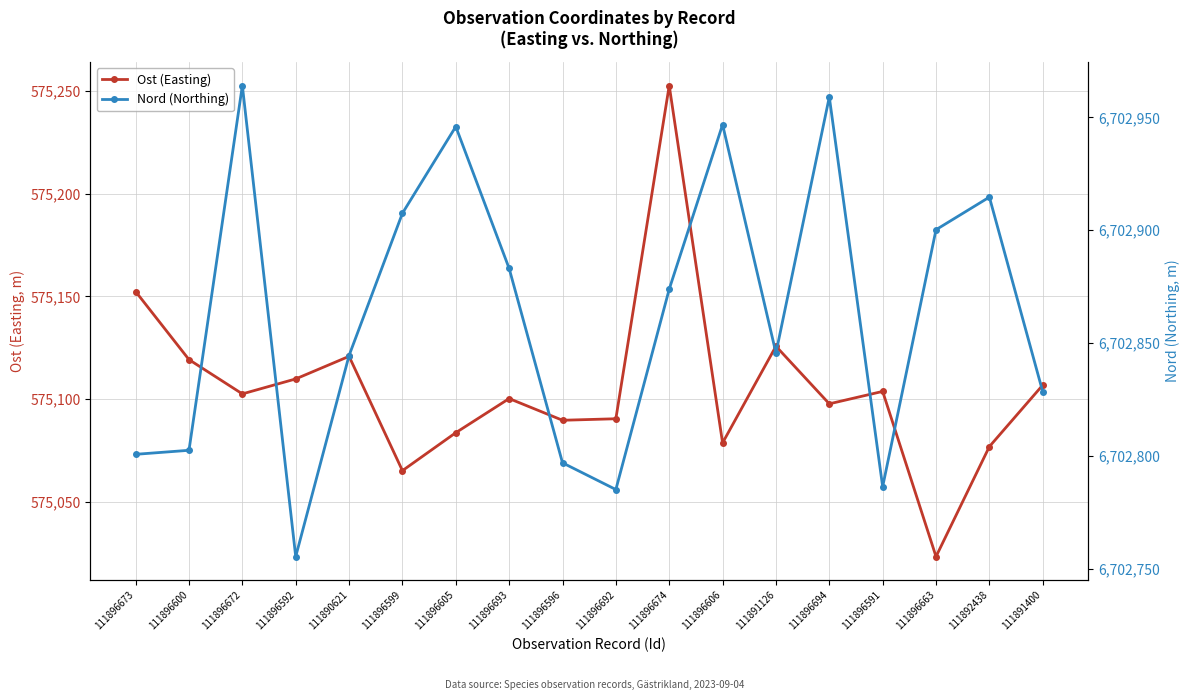

Reading left to right, extract all data points from this chart.

Ost (Easting): 111896673=575152.3	111896600=575119.1	111896672=575102.5	111896592=575109.7	111890621=575120.7	111896599=575065.1	111896605=575083.6	111896693=575100.2	111896596=575089.6	111896692=575090.3	111896674=575252.6	111896606=575078.6	111891126=575125.7	111896694=575097.6	111896591=575103.7	111896663=575023.2	111892438=575076.8	111891400=575106.7
Nord (Northing): 111896673=6702800.7	111896600=6702802.5	111896672=6702964.0	111896592=6702755.4	111890621=6702844.5	111896599=6702907.5	111896605=6702945.9	111896693=6702883.1	111896596=6702797.0	111896692=6702785.1	111896674=6702873.9	111896606=6702946.8	111891126=6702845.6	111896694=6702959.0	111896591=6702786.4	111896663=6702900.2	111892438=6702914.6	111891400=6702828.4